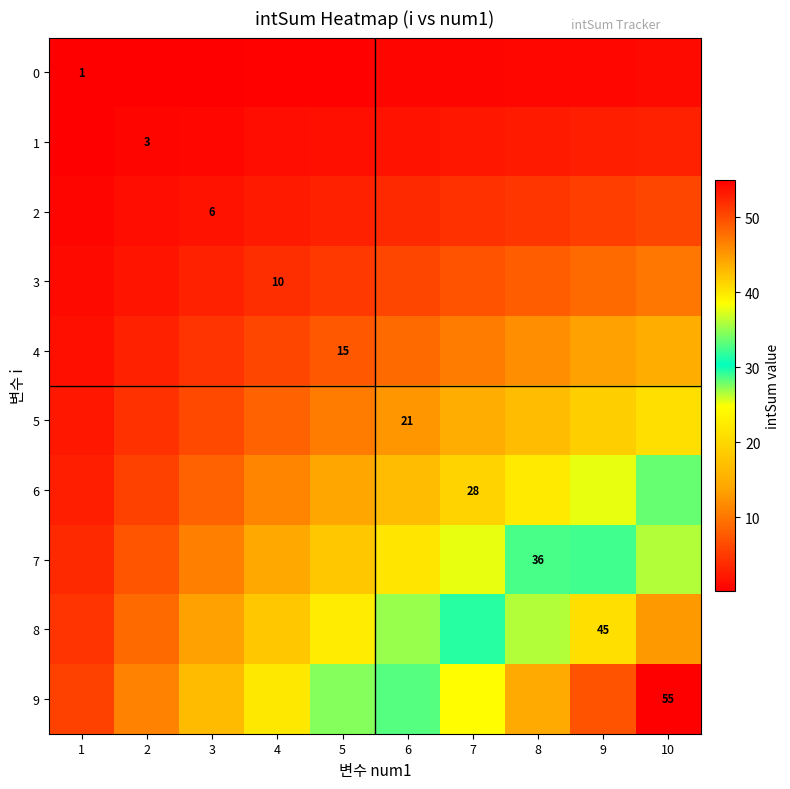

The value of 0 at 1 is 1.4. True or false?

False